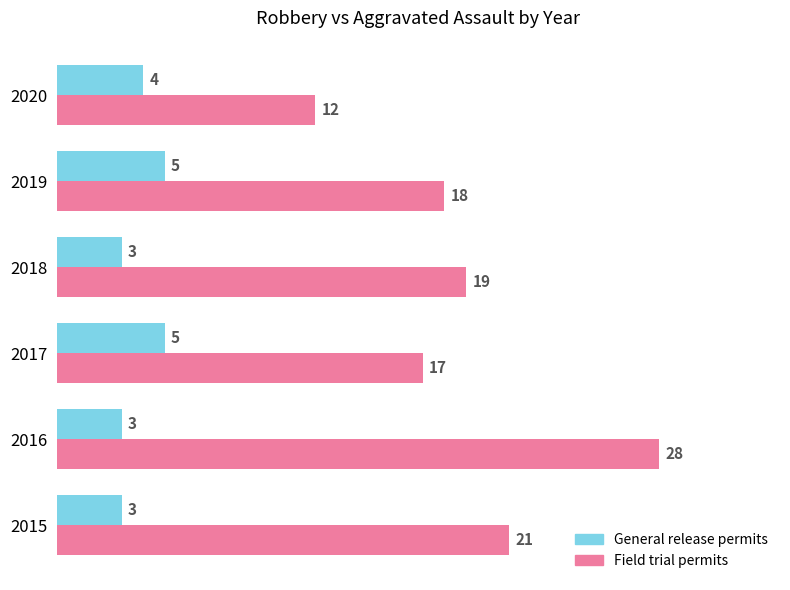

How many series are shown in this chart?

2